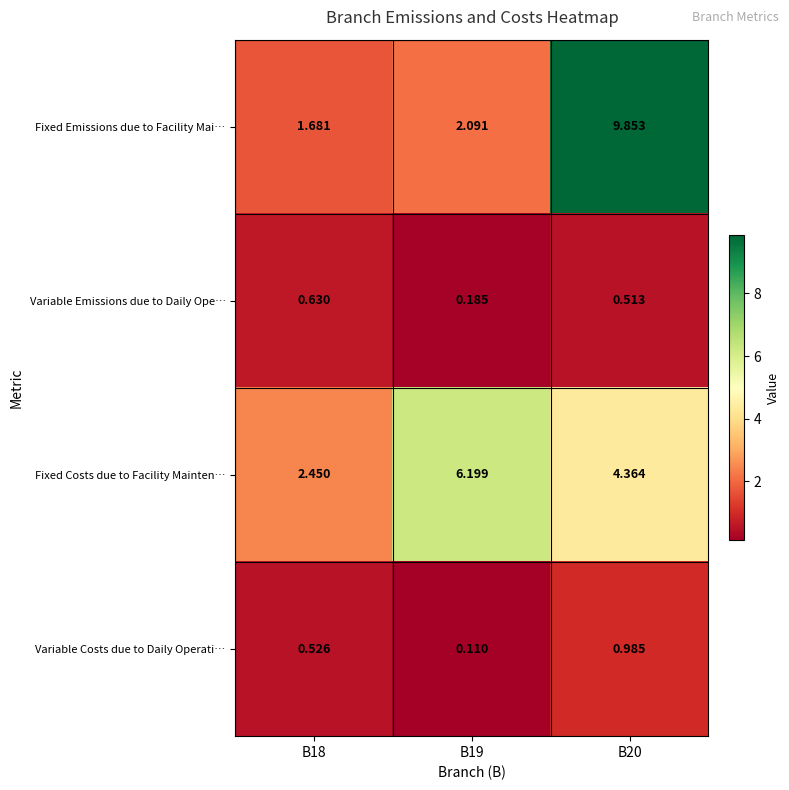

How many distinct data groups are displayed?

4